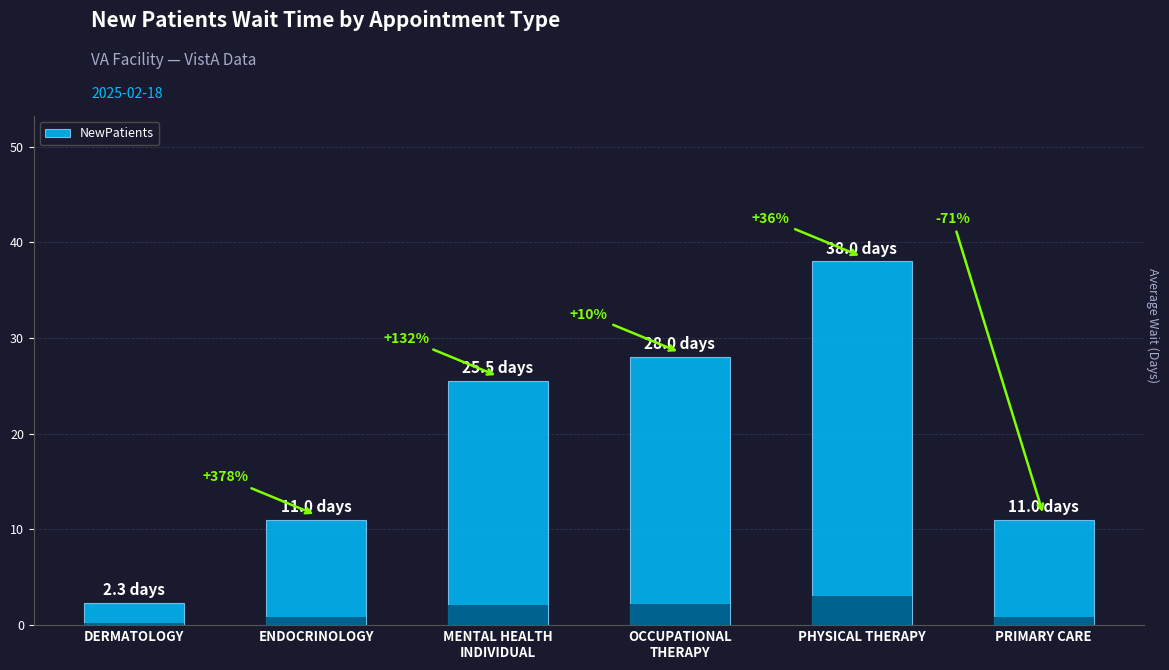

What is the sum of all values?

115.8